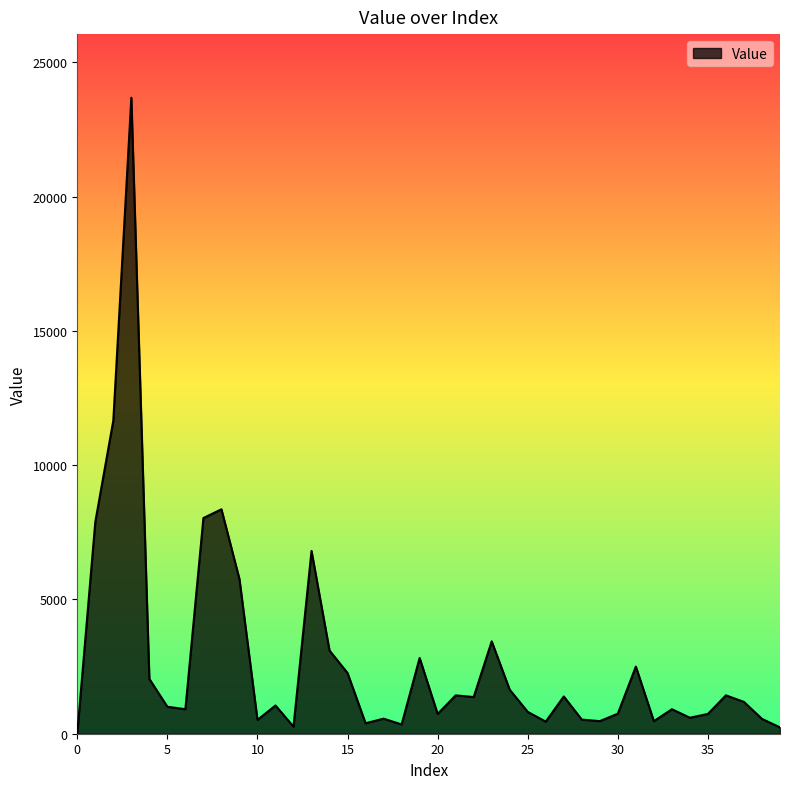

What is the maximum value shown in the chart?

23688